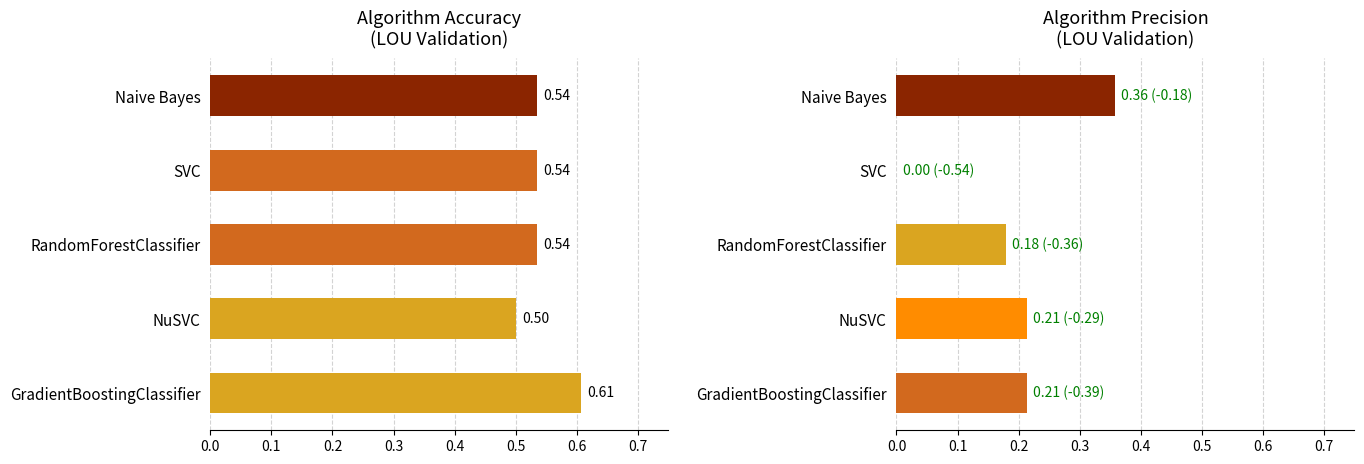

Which series has the largest total across all categories?

Accuracy